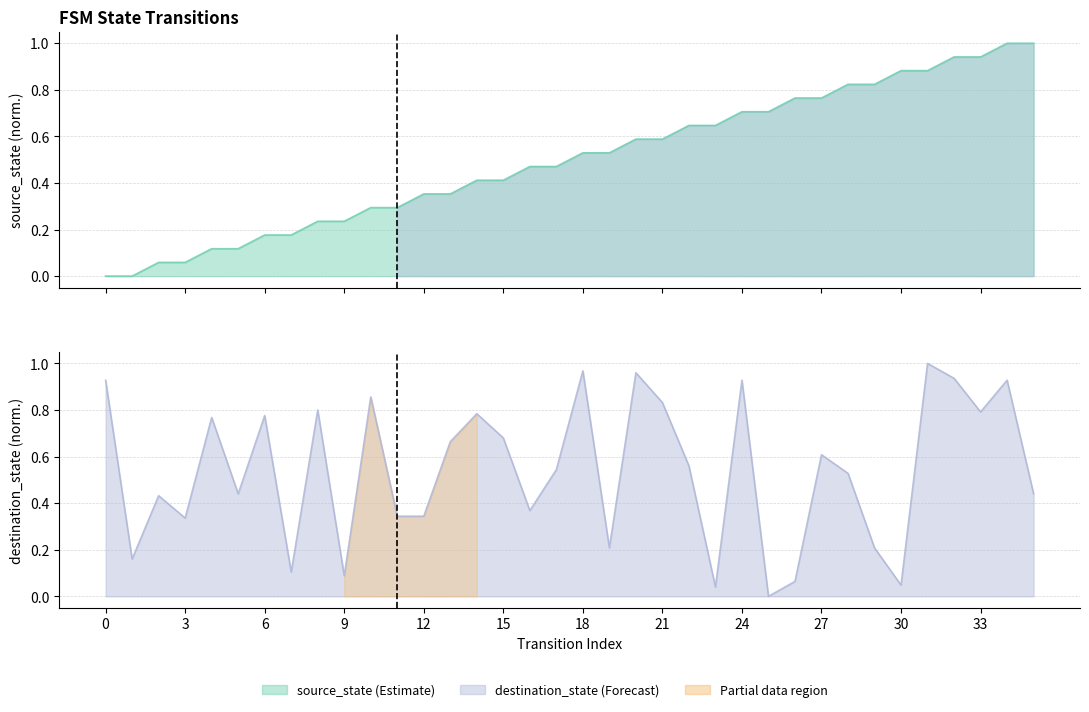

At how many categories does at least one series exceed 0?

36